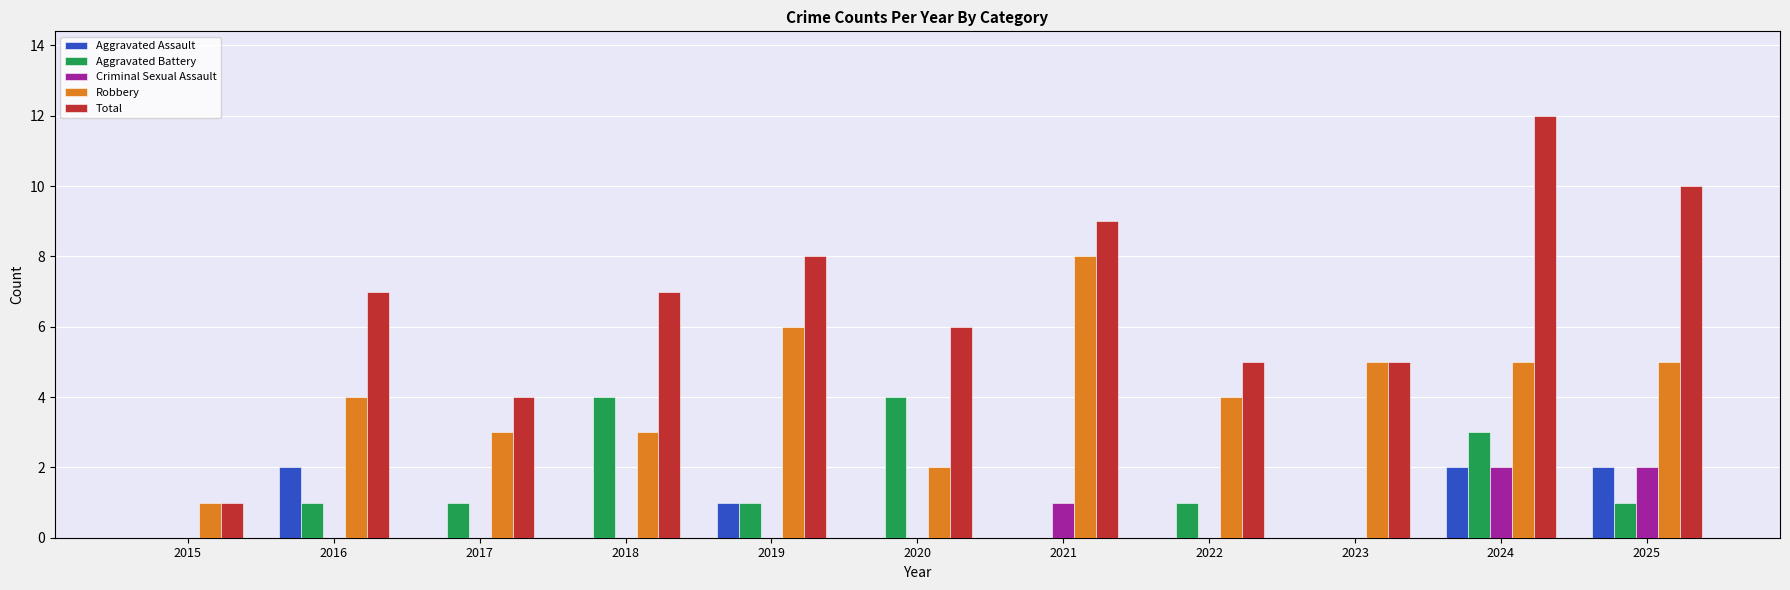

How many series are shown in this chart?

5